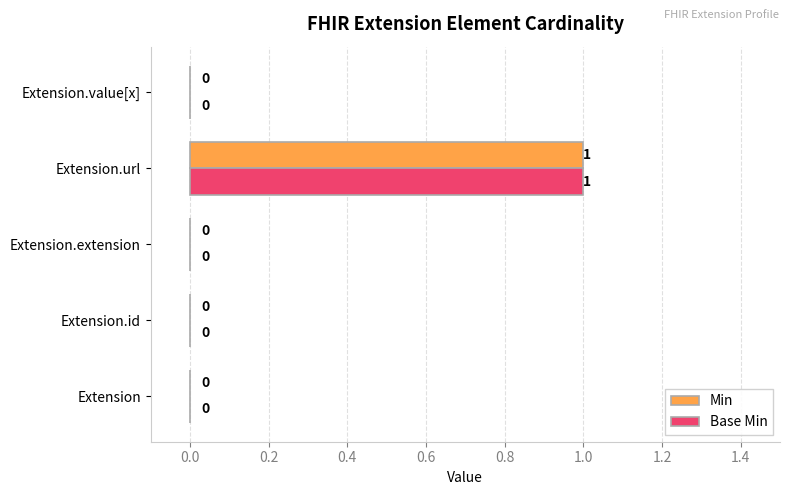

At which category does the chart reach its peak across all series?

Extension.url